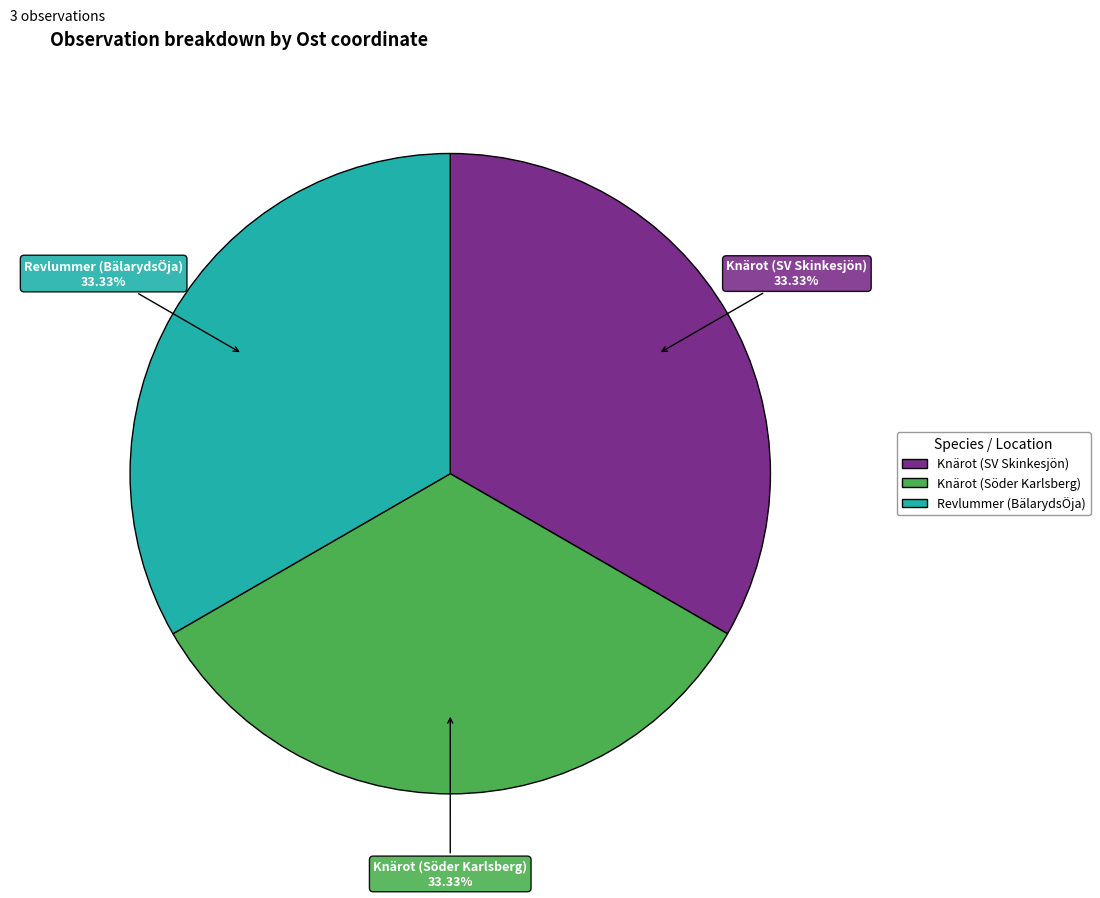

Approximately how many times larger is the value at Revlummer (BälarydsÖja) compared to Knärot (SV Skinkesjön)?

1.0